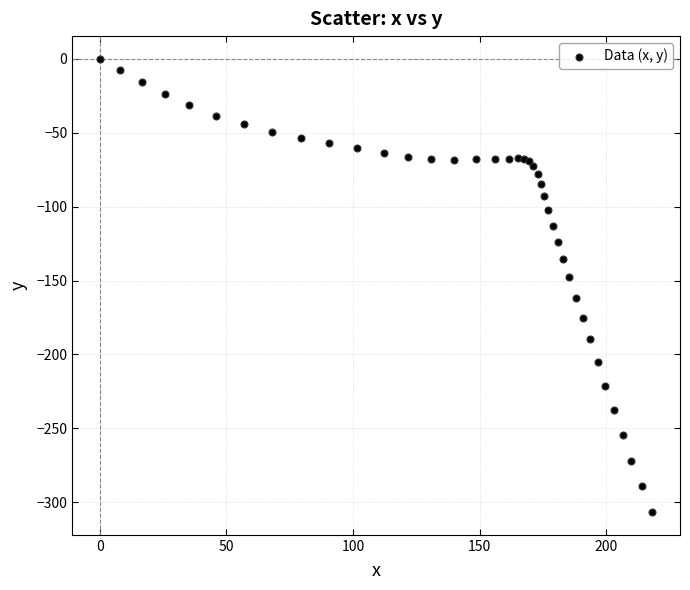

What Y value in the scatter plot is closest to -153?

-147.9